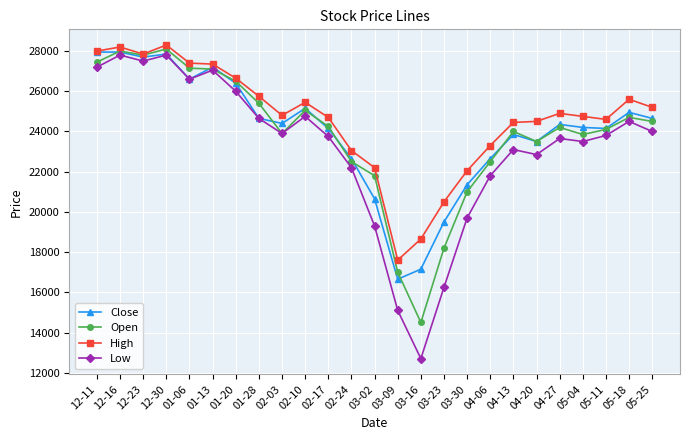

Count the number of categories in the chart.

25